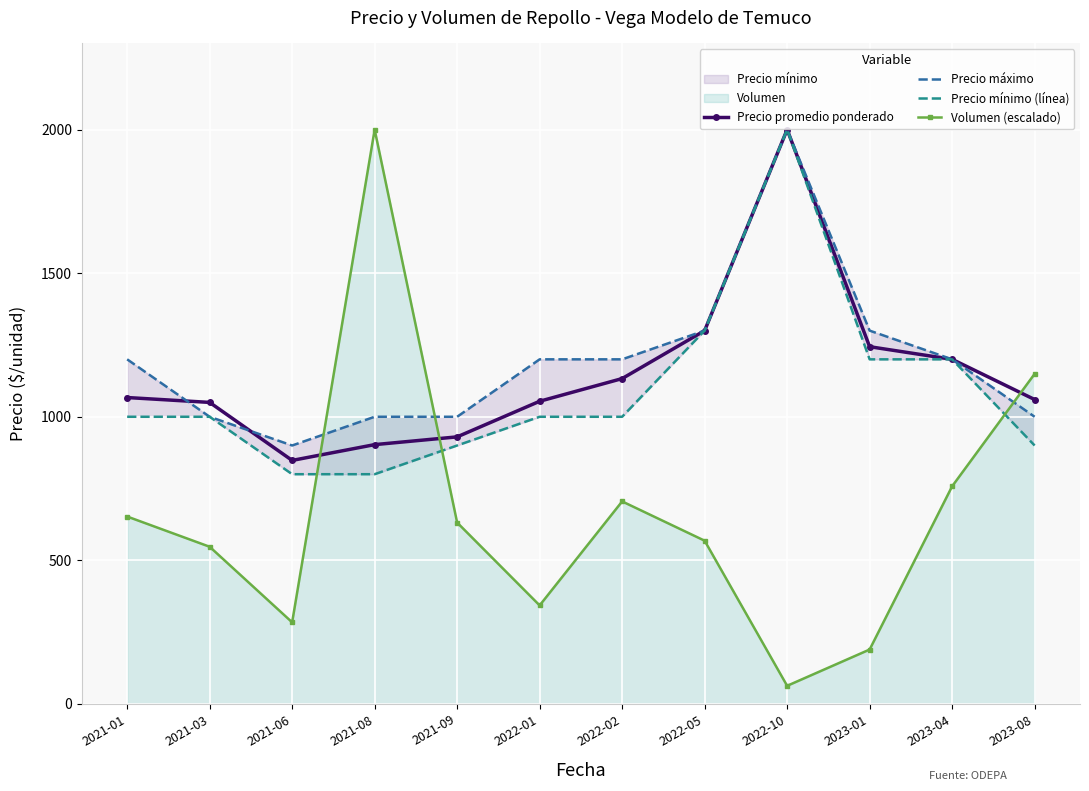

At which category does Precio mínimo (línea) reach its first local peak?

2022-10